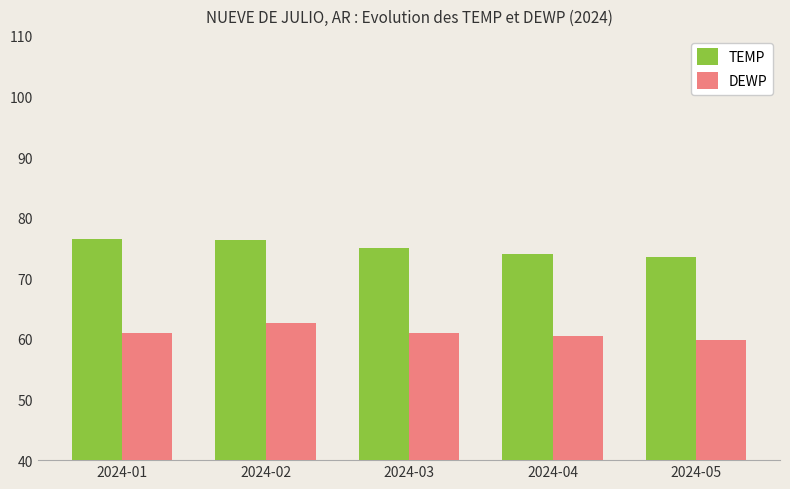

Is it true that DEWP equals 62.7 at 2024-02?

True